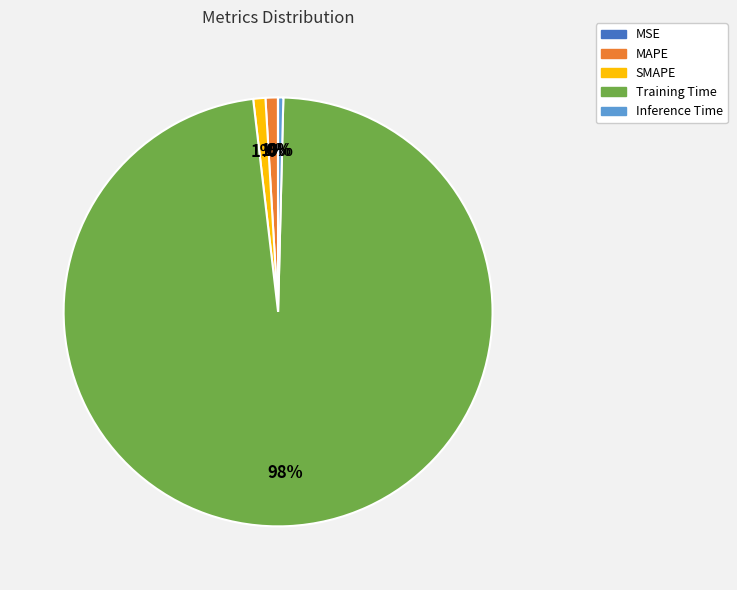

Which category has the biggest portion of the pie?

Training Time